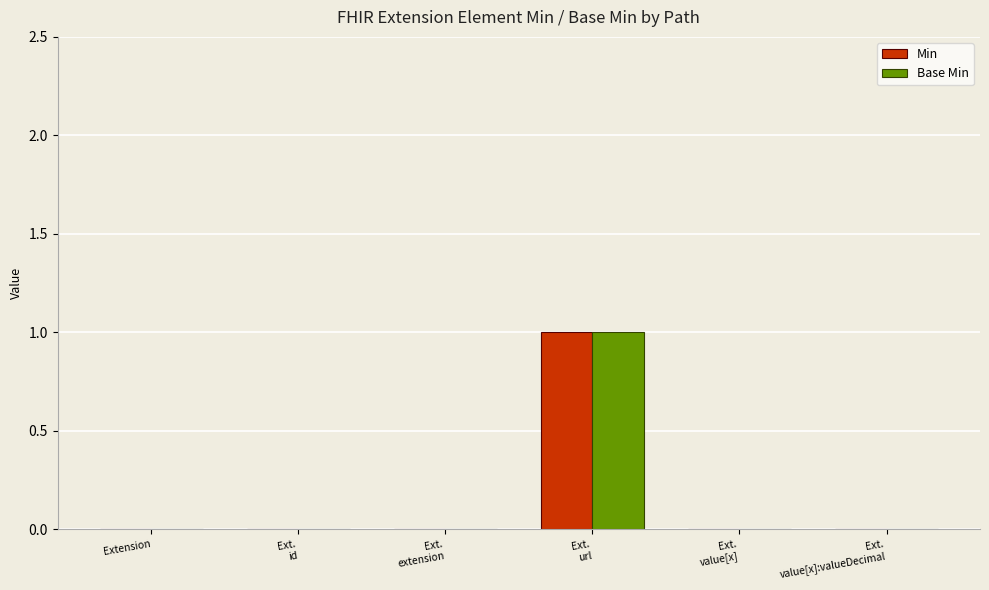

The value of Min at Extension is 0. True or false?

True